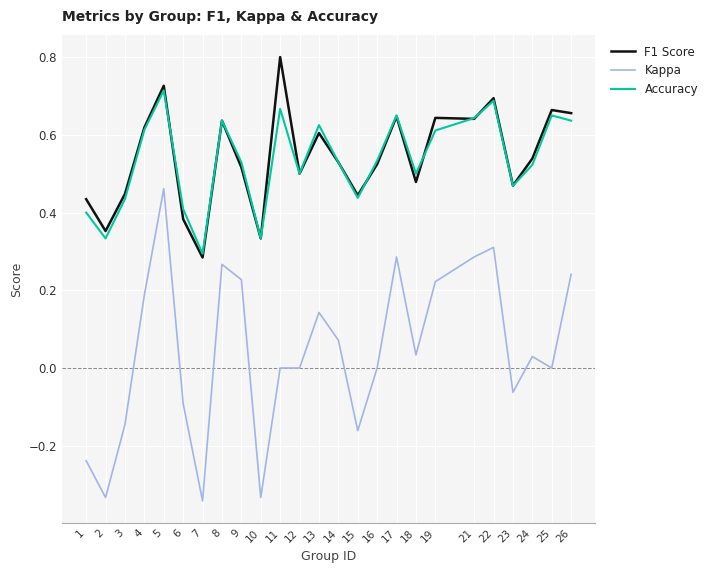

At which category is the sum across all series the highest?

5